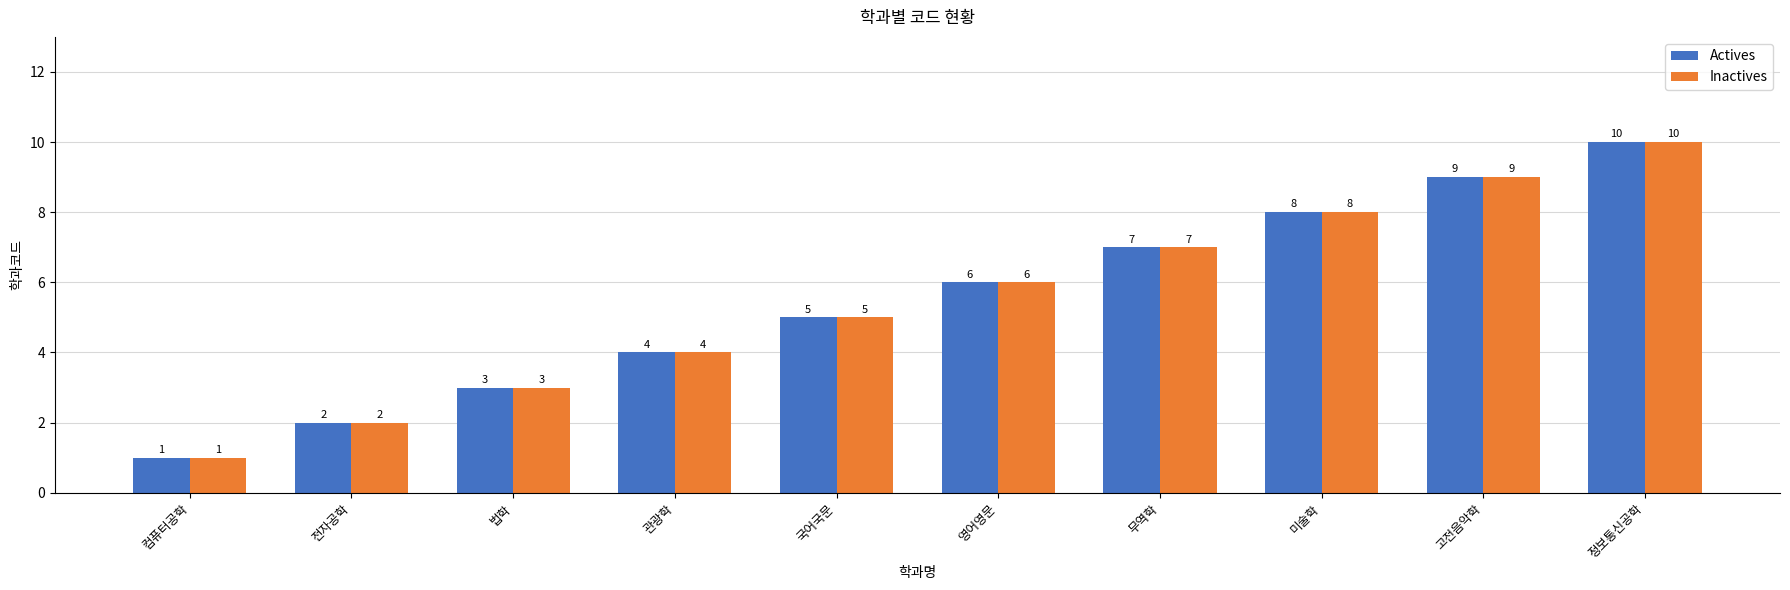

How many groups of bars are there?

10